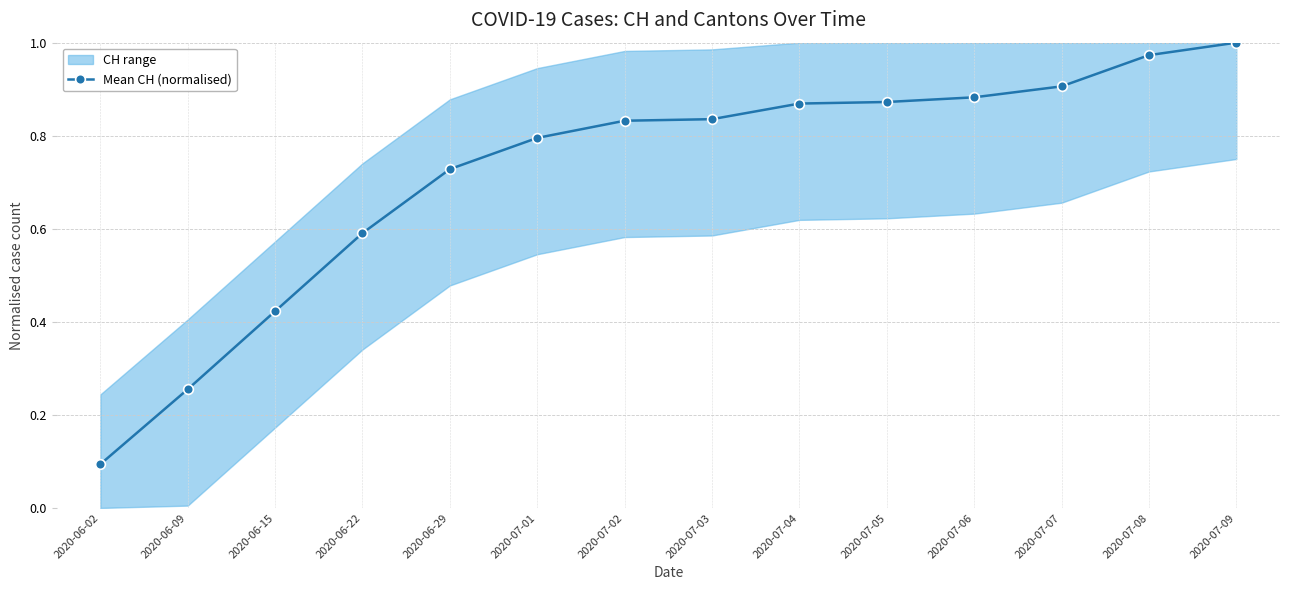

Rank the categories by value from highest to lowest.

2020-07-09, 2020-07-08, 2020-07-07, 2020-07-06, 2020-07-05, 2020-07-04, 2020-07-03, 2020-07-02, 2020-07-01, 2020-06-29, 2020-06-22, 2020-06-15, 2020-06-09, 2020-06-02